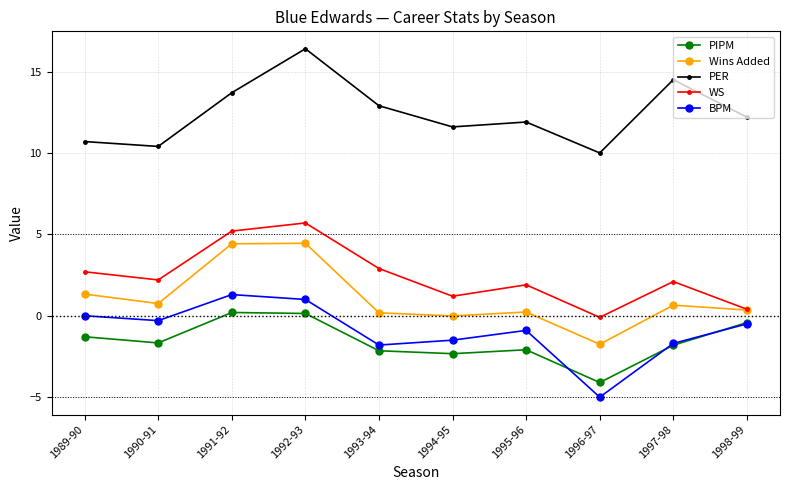

What is the smallest value displayed?

-5.0